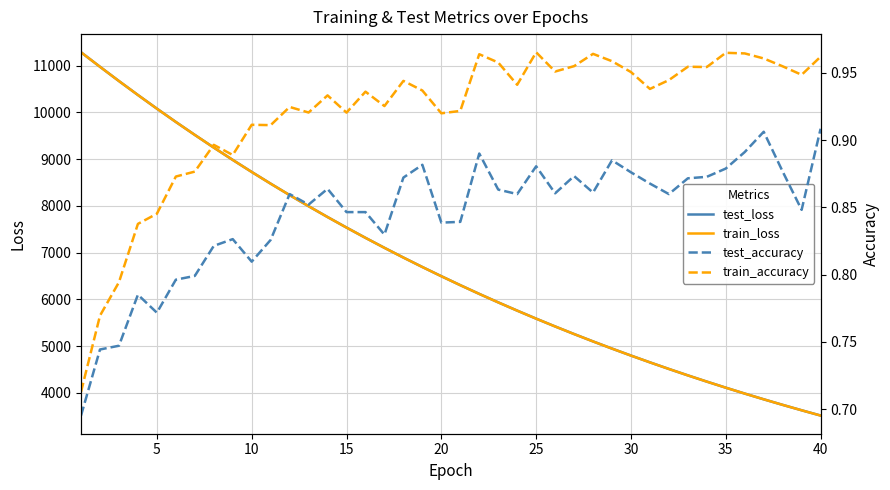

What is the average value of the test_loss series?

6750.1